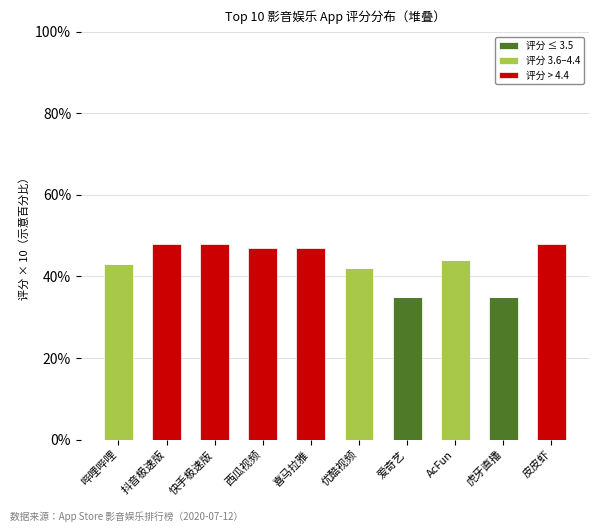

Are the bars horizontal?

No